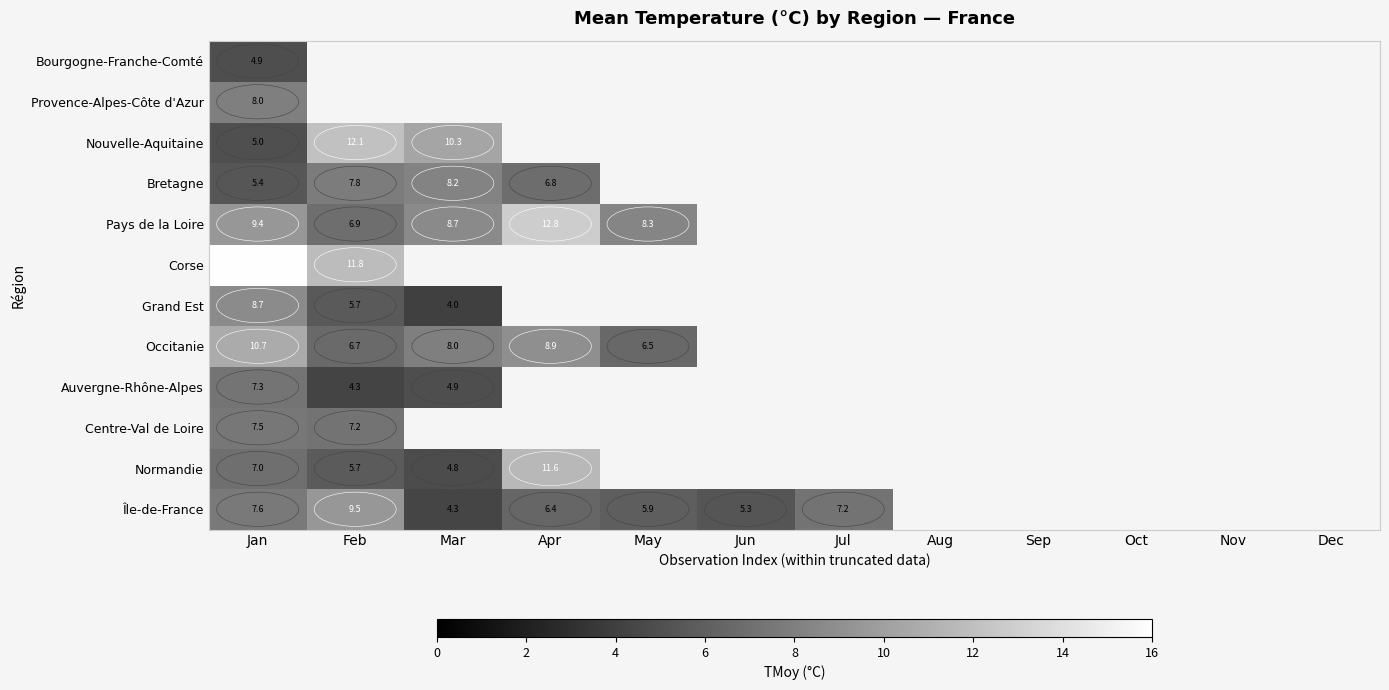

At Jan, list the series in order from largest to smallest.

Corse, Occitanie, Pays de la Loire, Grand Est, Provence-Alpes-Côte d'Azur, Île-de-France, Centre-Val de Loire, Auvergne-Rhône-Alpes, Normandie, Bretagne, Nouvelle-Aquitaine, Bourgogne-Franche-Comté